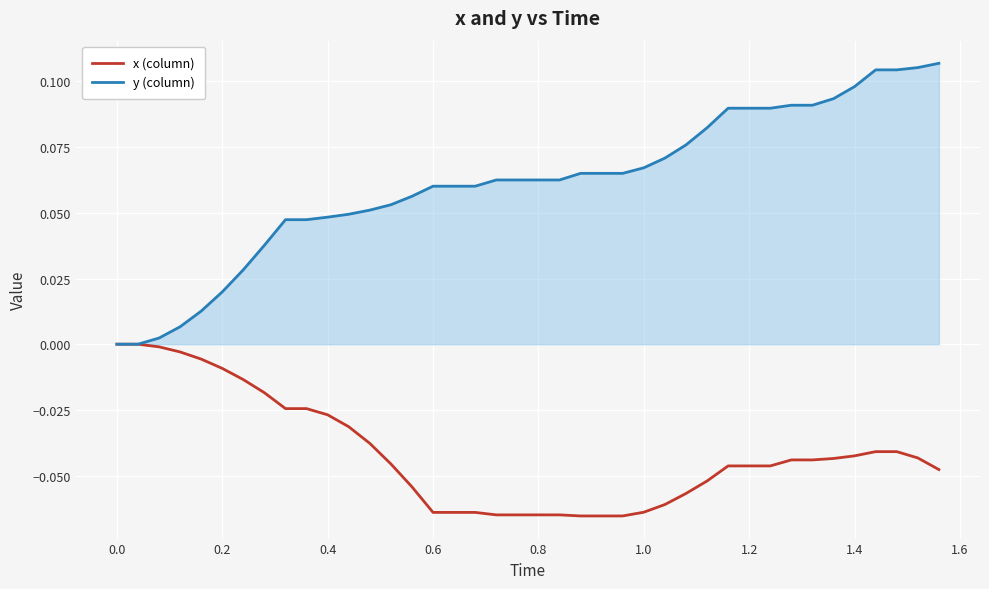

Which series has the largest total across all categories?

y (column)